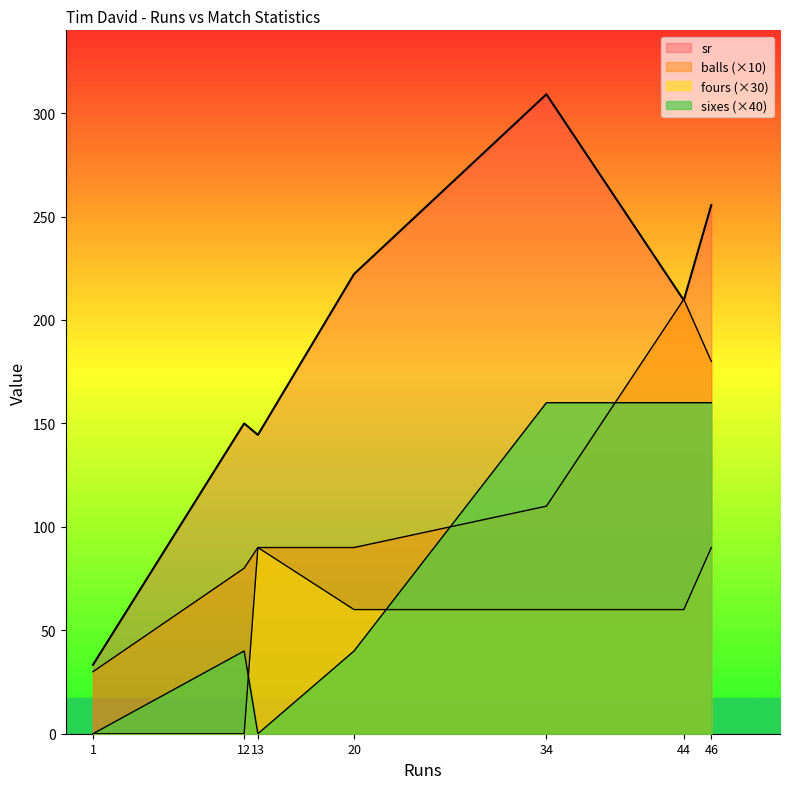

How many lines are shown in the chart?

4